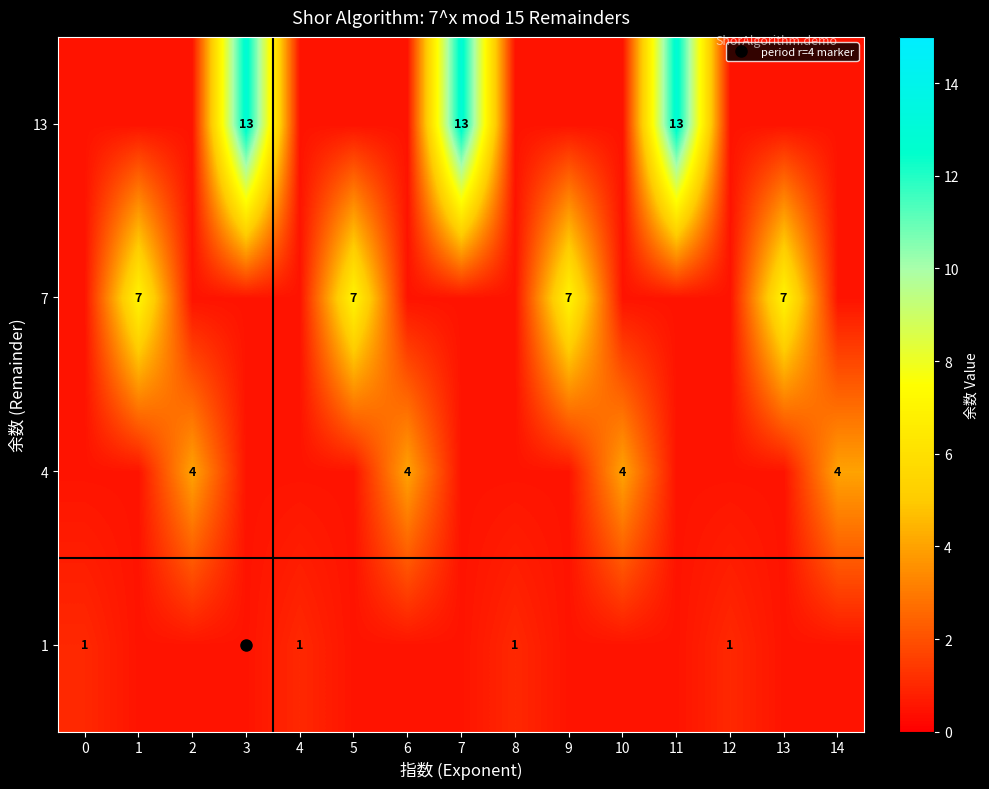

List the labels in order of 13 value, smallest first.

0, 1, 2, 4, 5, 6, 8, 9, 10, 12, 13, 14, 3, 7, 11